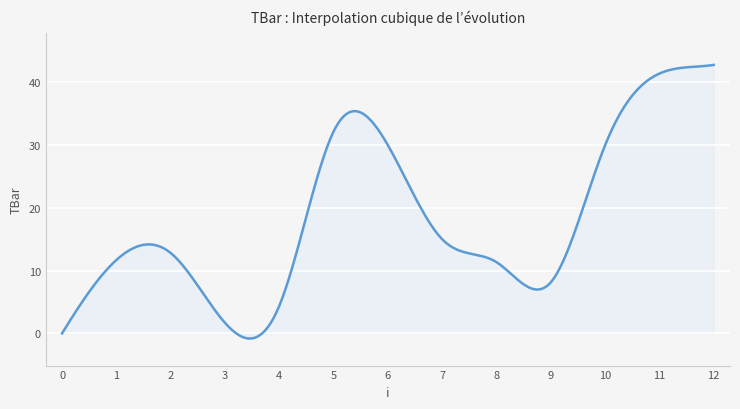

What is the difference between the maximum and minimum values?

43.6